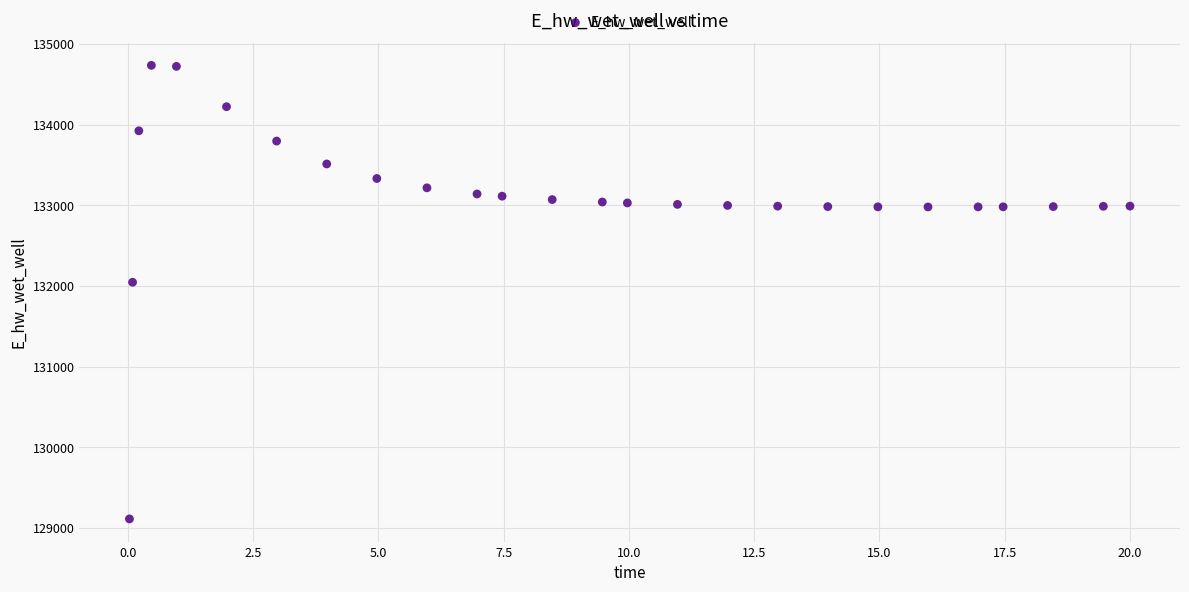

What is the range of X values (max minus min)?

20.0